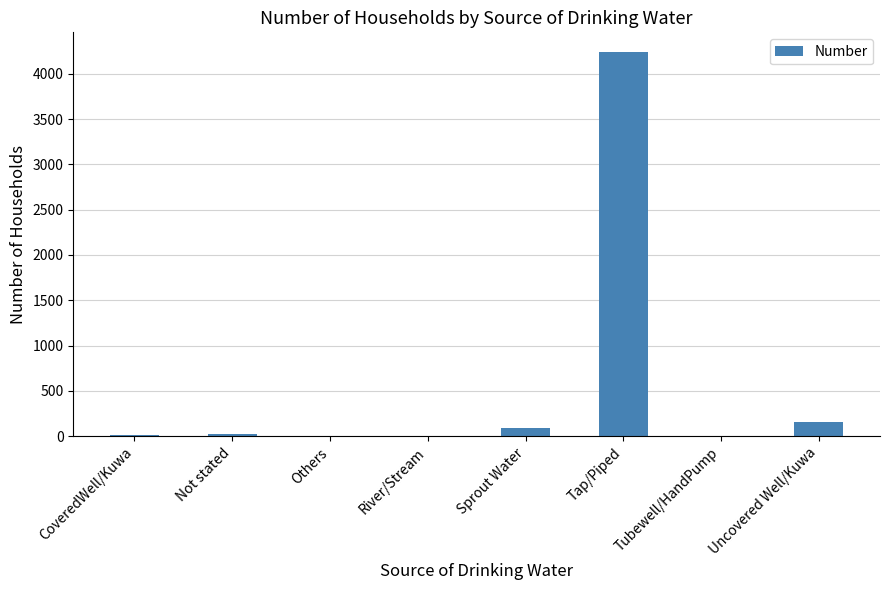

Are the bars horizontal?

No